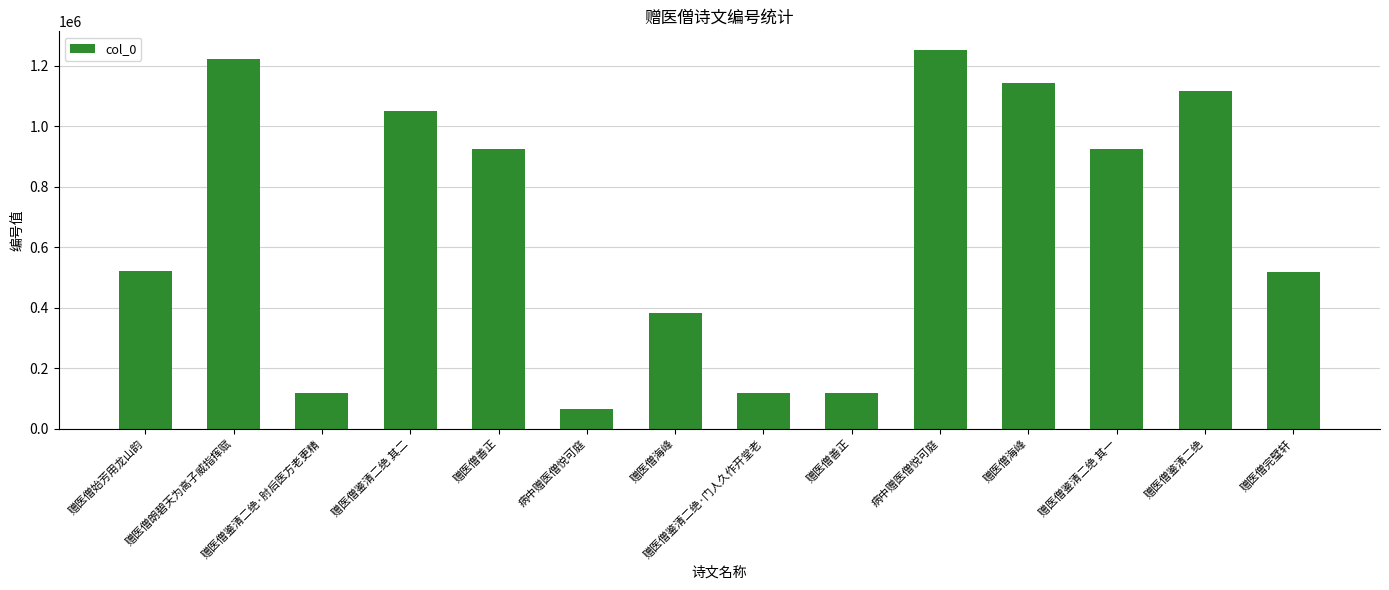

Count the number of data series in this chart.

1